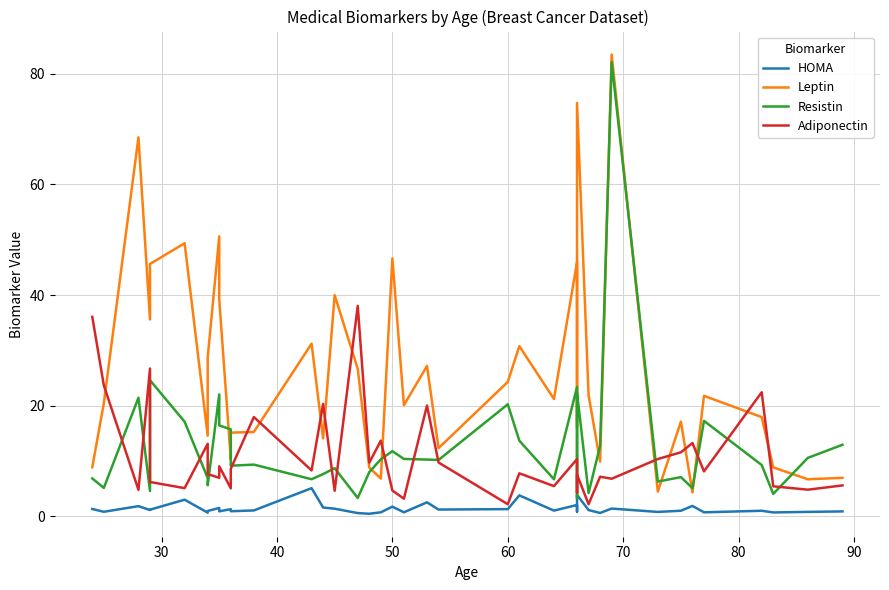

What is the average value of the Resistin series?

12.8